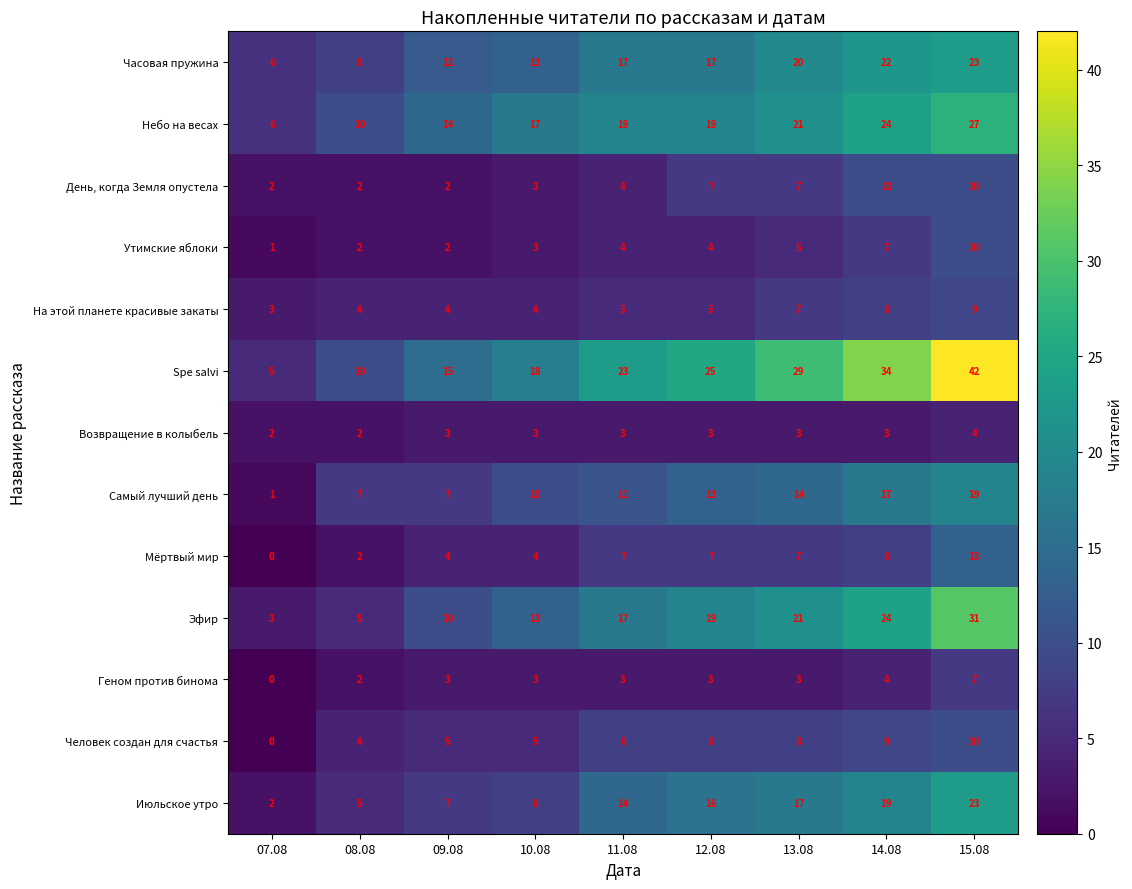

What is the maximum value shown in the chart?

42